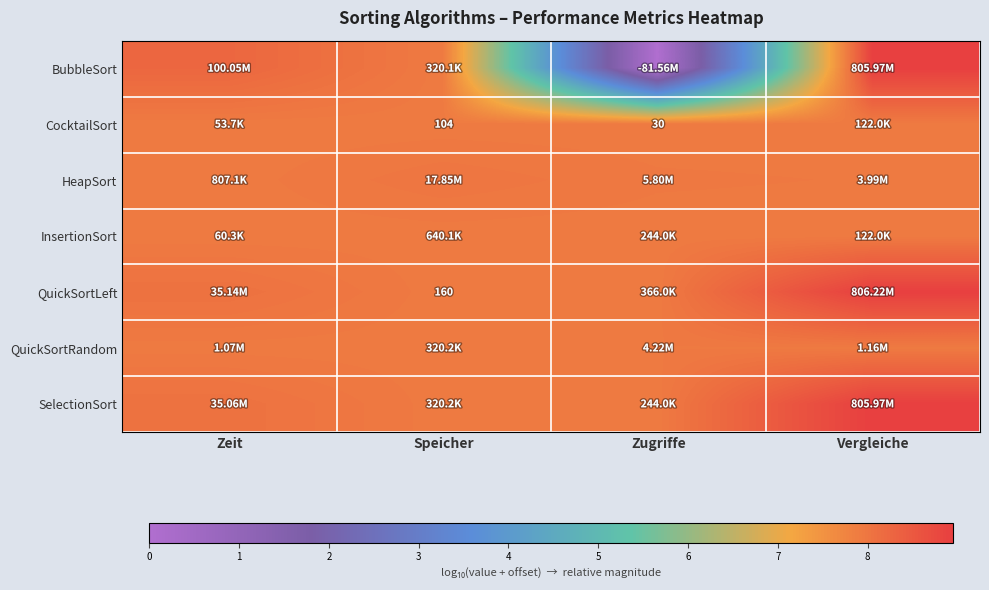

How many data points in BubbleSort are less than 8?

2